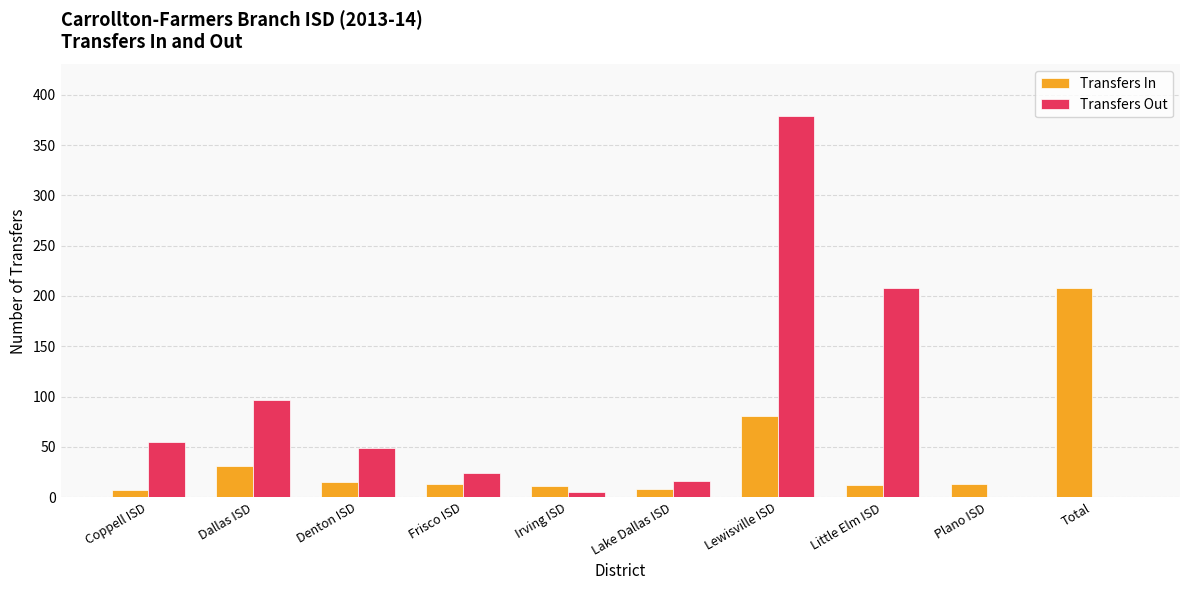

How many distinct data groups are displayed?

2